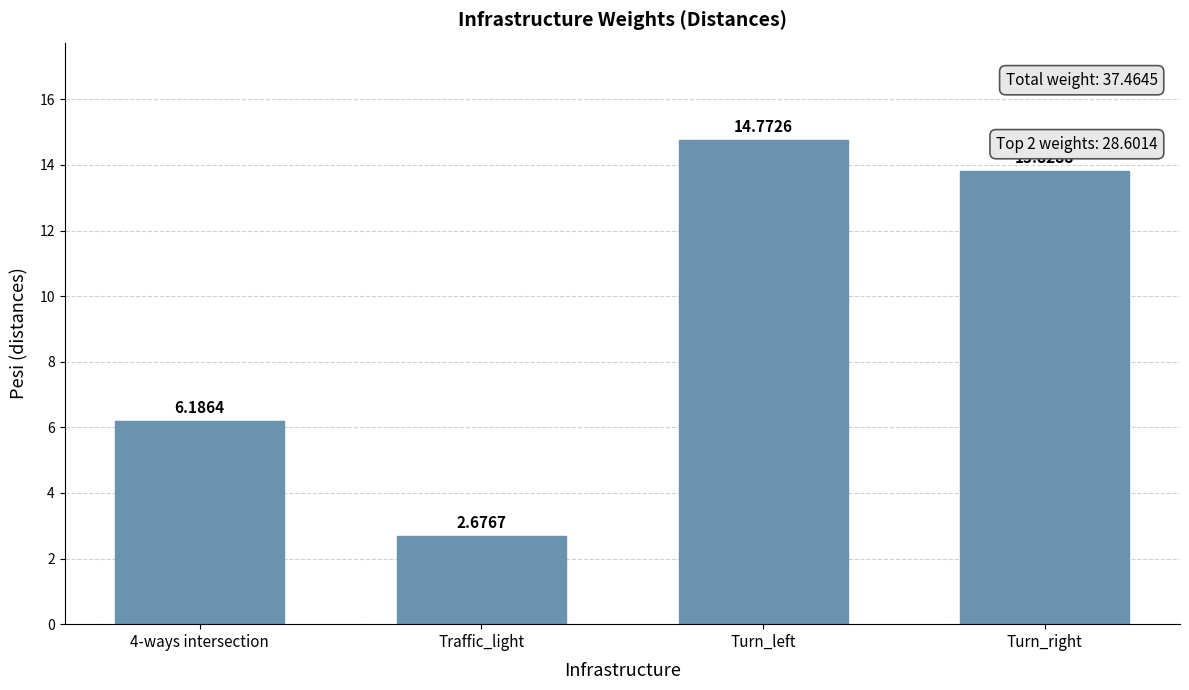

Where does the data first go above 13?

Turn_left